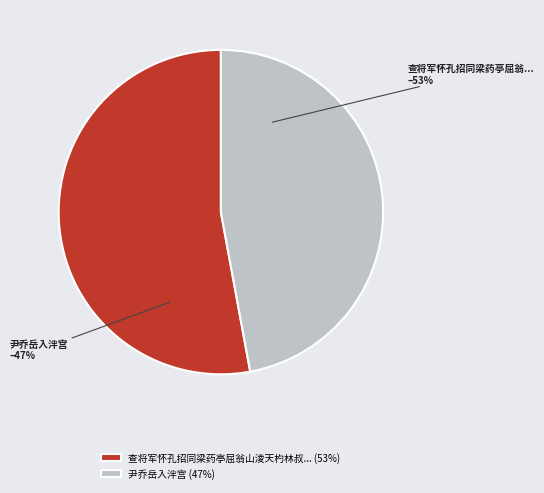

How many slices are in this pie chart?

2